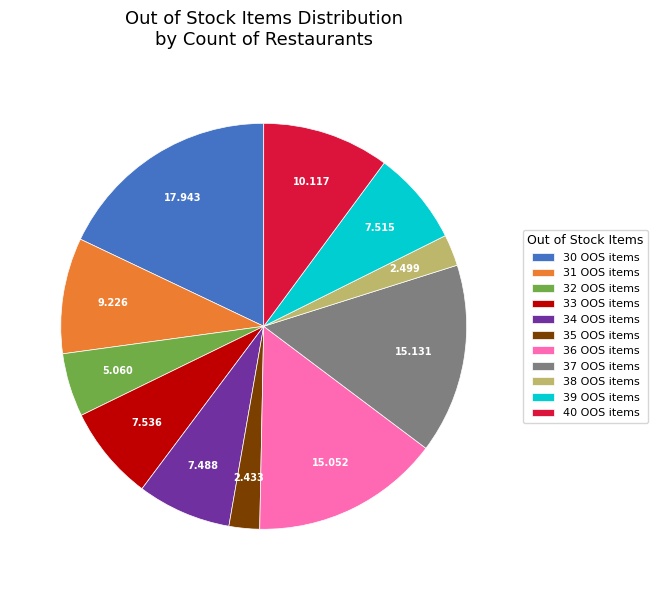

Count the number of slices in the pie.

11